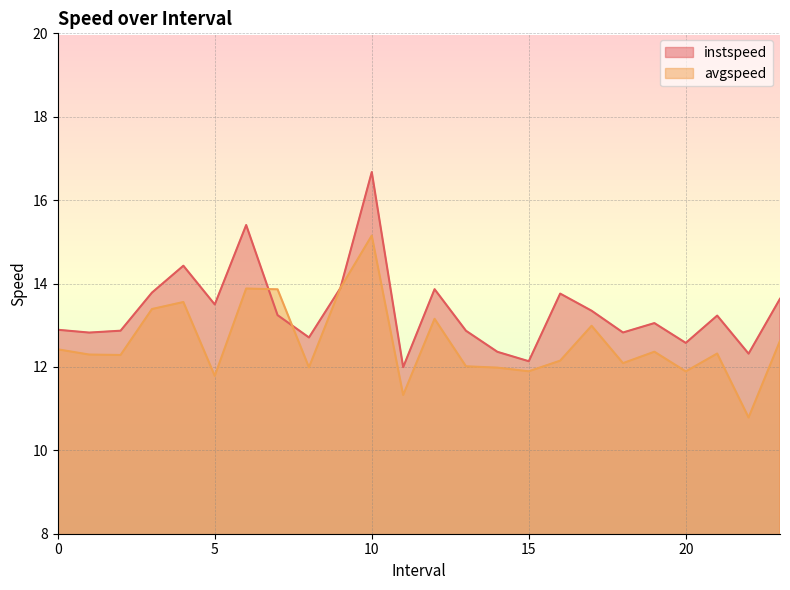

List the series in order of their overall mean, lowest first.

avgspeed, instspeed